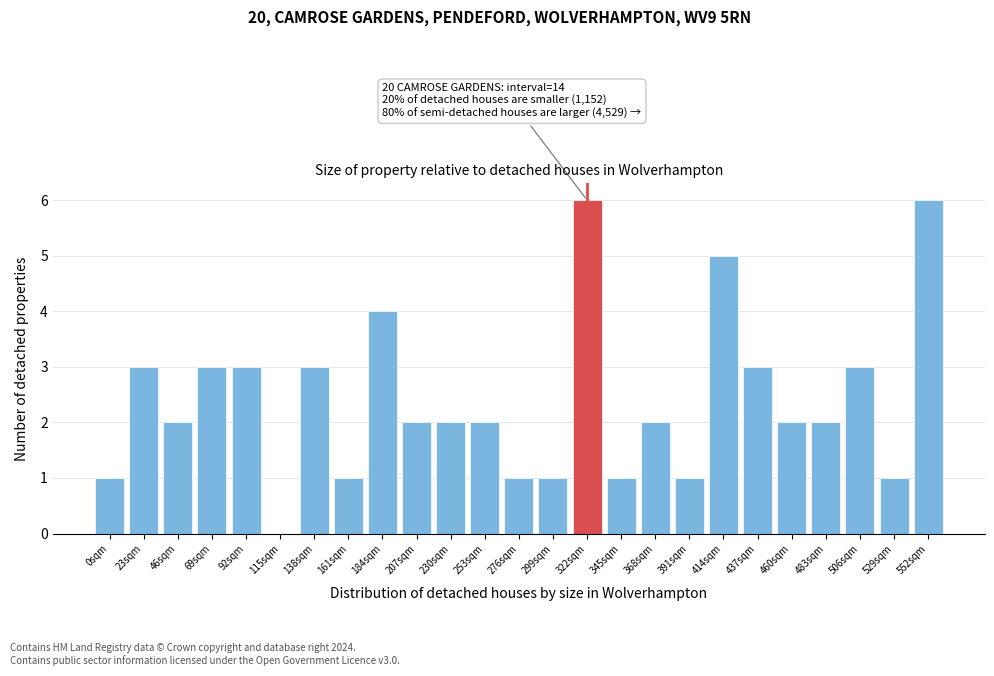

Reading left to right, transcribe all the data shown in this chart.

0sqm=1	23sqm=3	46sqm=2	69sqm=3	92sqm=3	115sqm=0	138sqm=3	161sqm=1	184sqm=4	207sqm=2	230sqm=2	253sqm=2	276sqm=1	299sqm=1	322sqm=6	345sqm=1	368sqm=2	391sqm=1	414sqm=5	437sqm=3	460sqm=2	483sqm=2	506sqm=3	529sqm=1	552sqm=6